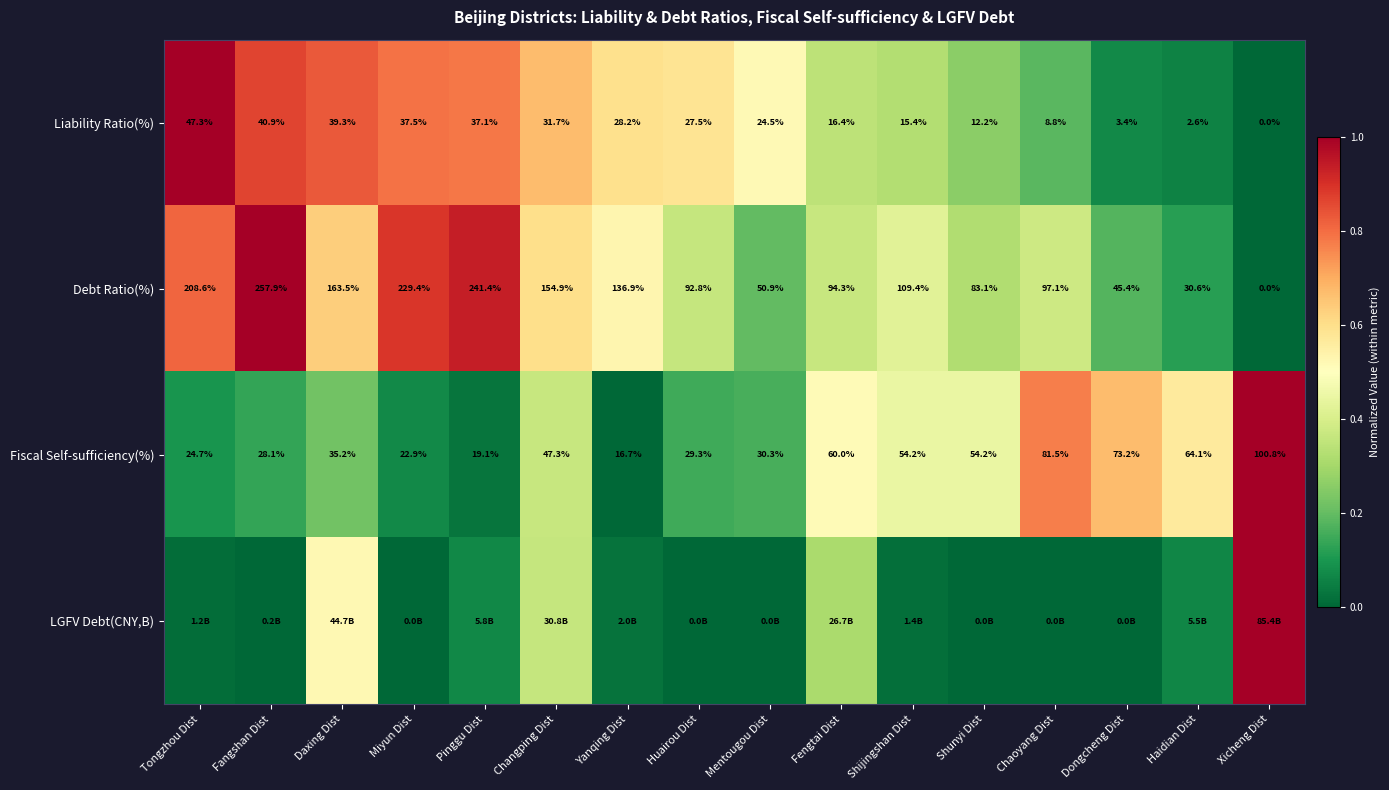

Where is Debt Ratio(%) nearest to the value 128?

Yanqing Dist